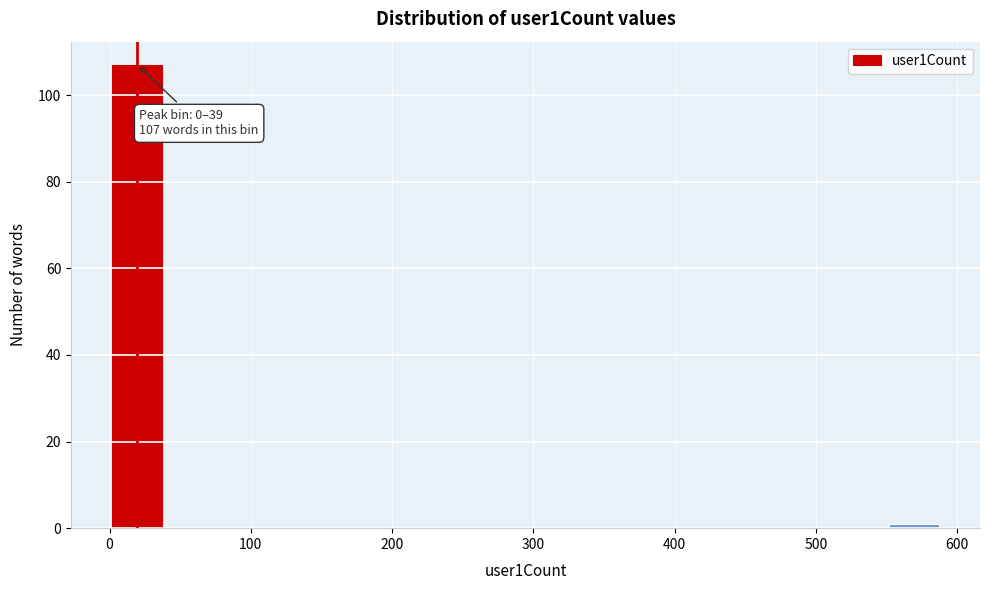

Around what value on the x-axis is the tallest bar? Give the approximate position of its centre, as read against the axis.

20